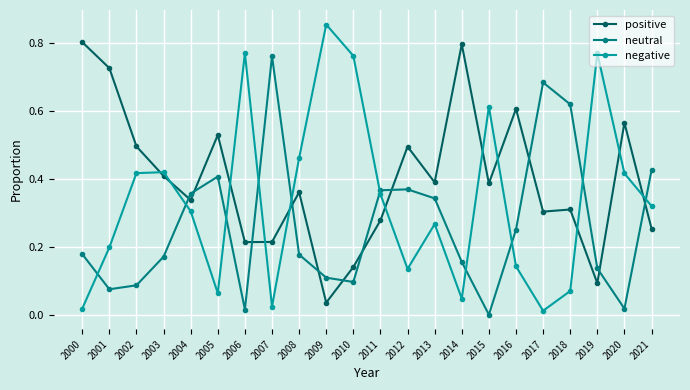

How many intersections are there between negative and neutral?

10